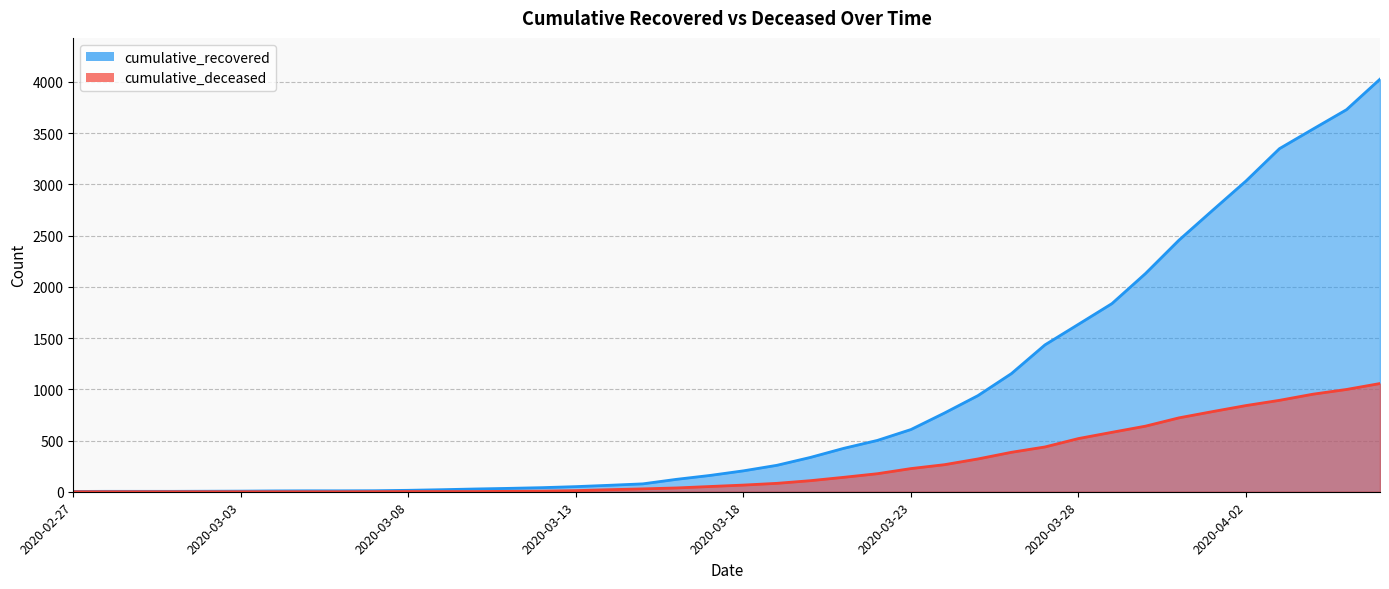

True or false: cumulative_recovered has a value of 2701 at 2020-03-29.

False